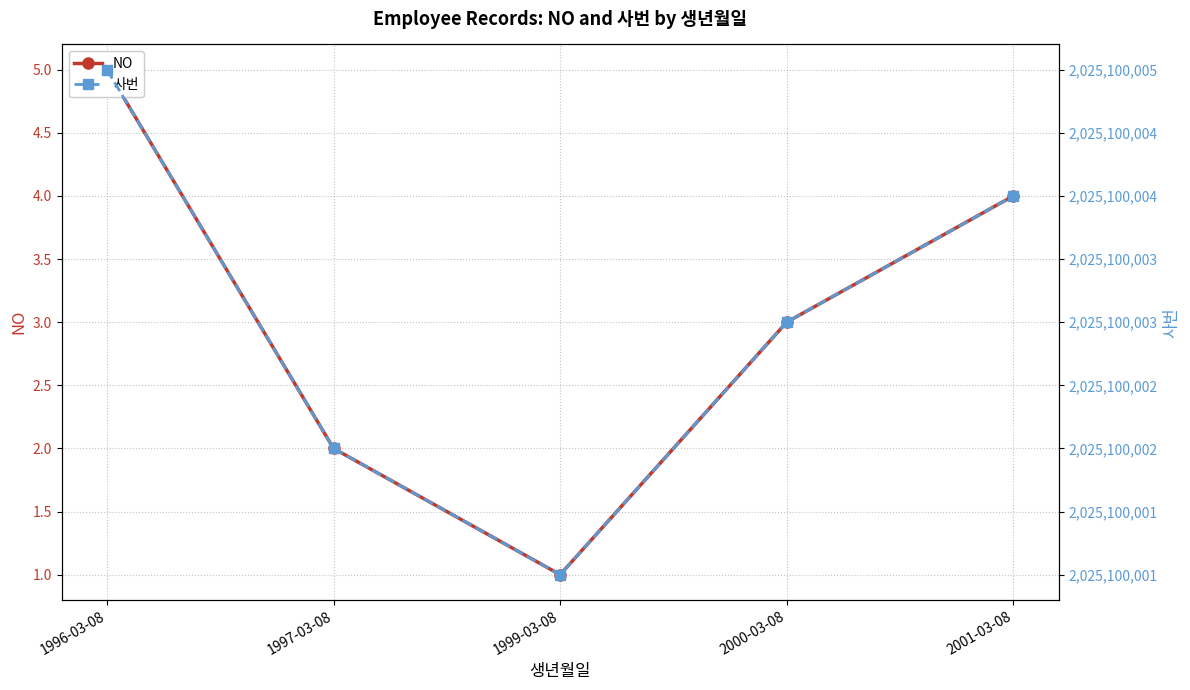

Count the 사번 values in the range 2025100002 to 2025100004.

3